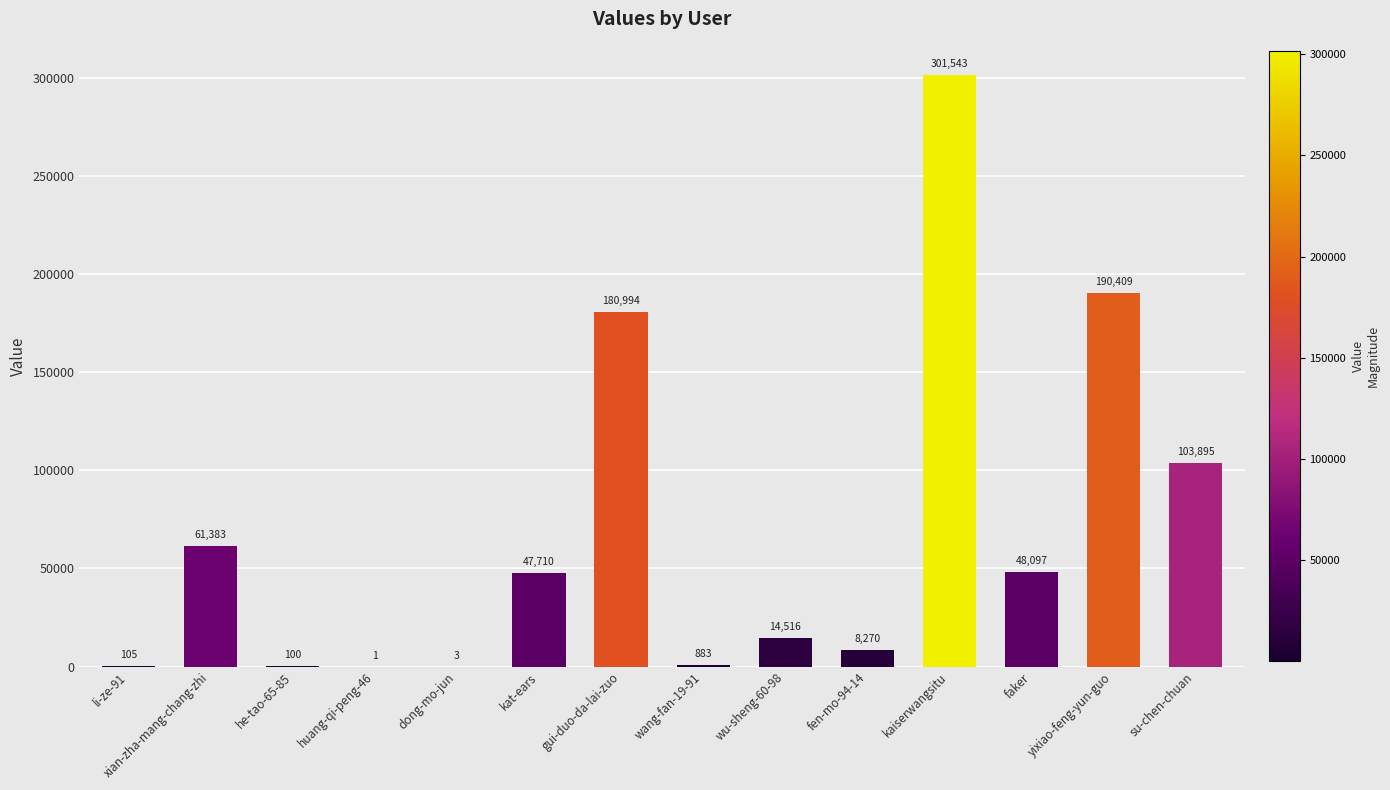

At which category does the chart reach its peak across all series?

kaiserwangsitu